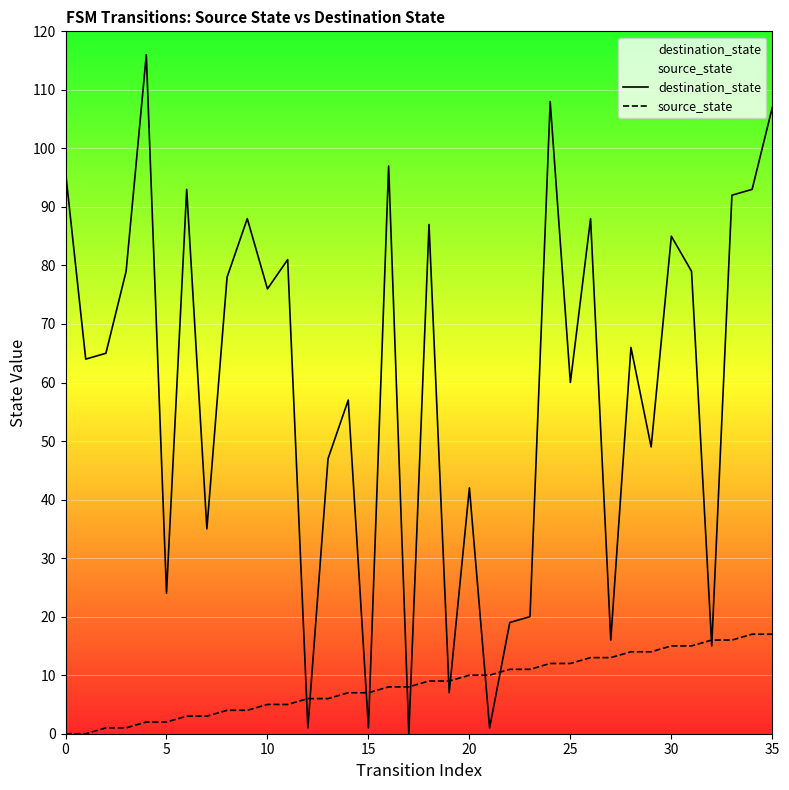

What is the sum of the destination_state values at 5 and 30?

109